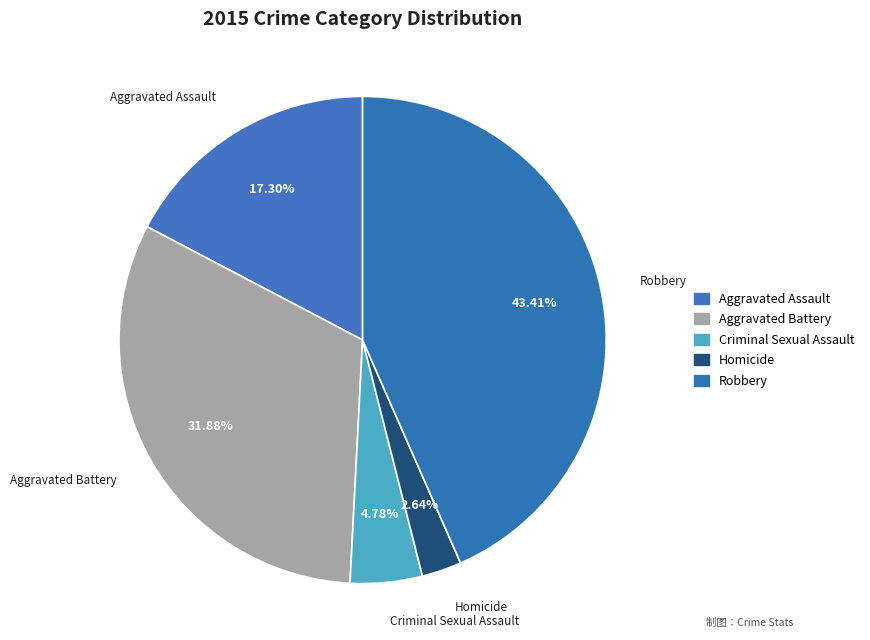

To the nearest percent, what portion does Aggravated Battery represent?

32%